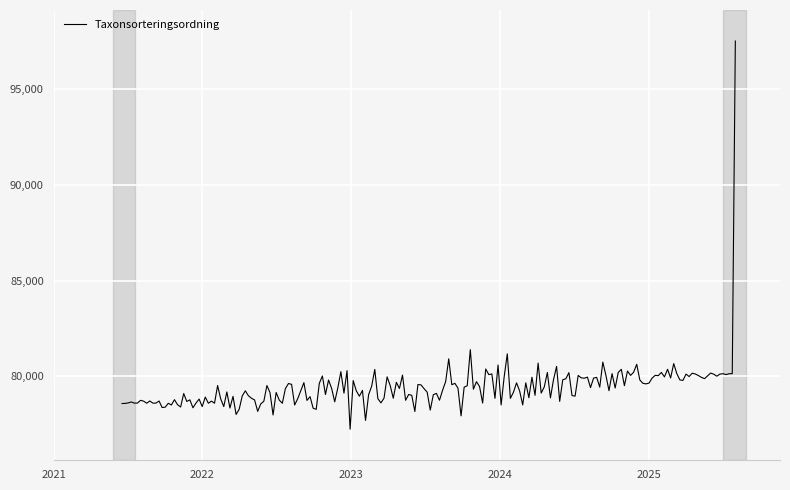

What is the minimum value shown in the chart?

77224.6